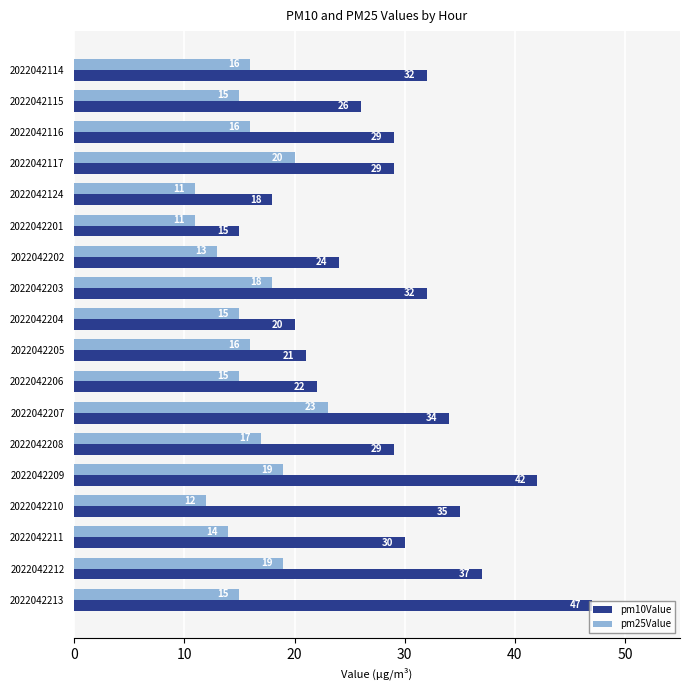

List the series in order of their peak value, lowest first.

pm25Value, pm10Value